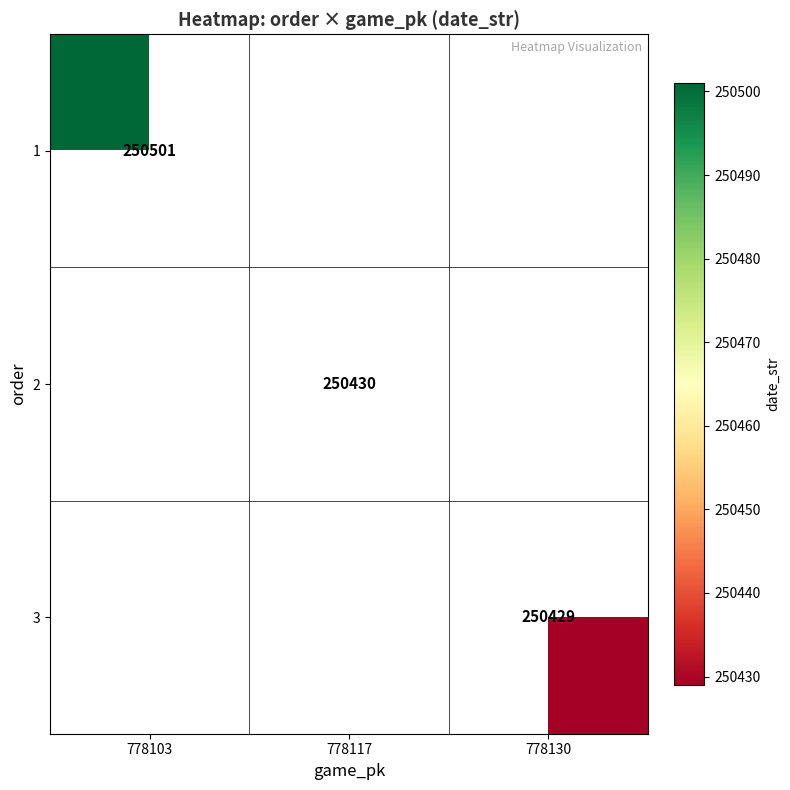

At how many categories does at least one series exceed 250486?

1